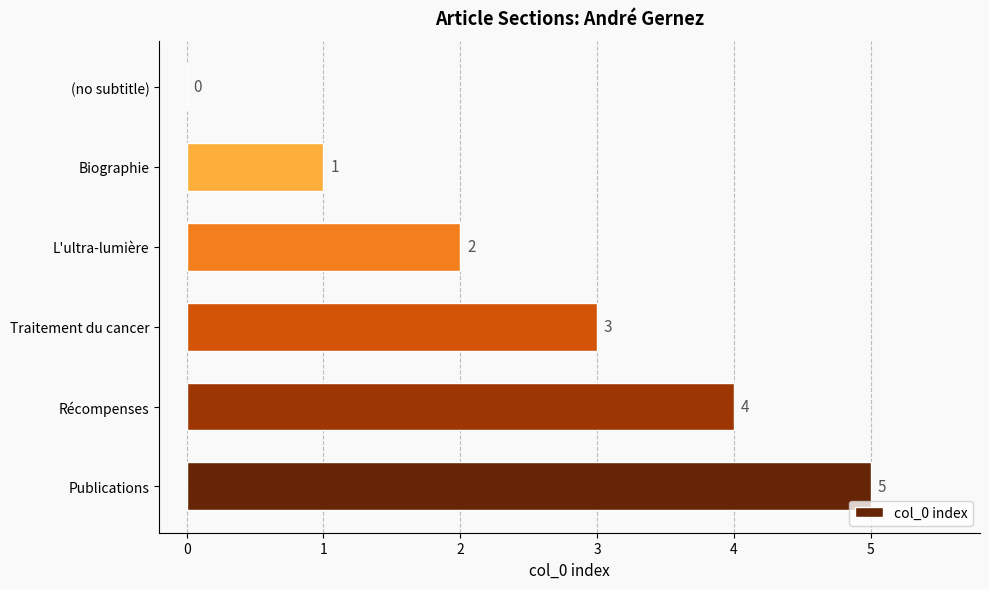

Reading top to bottom, extract all data points from this chart.

(no subtitle)=0	Biographie=1	L'ultra-lumière=2	Traitement du cancer=3	Récompenses=4	Publications=5